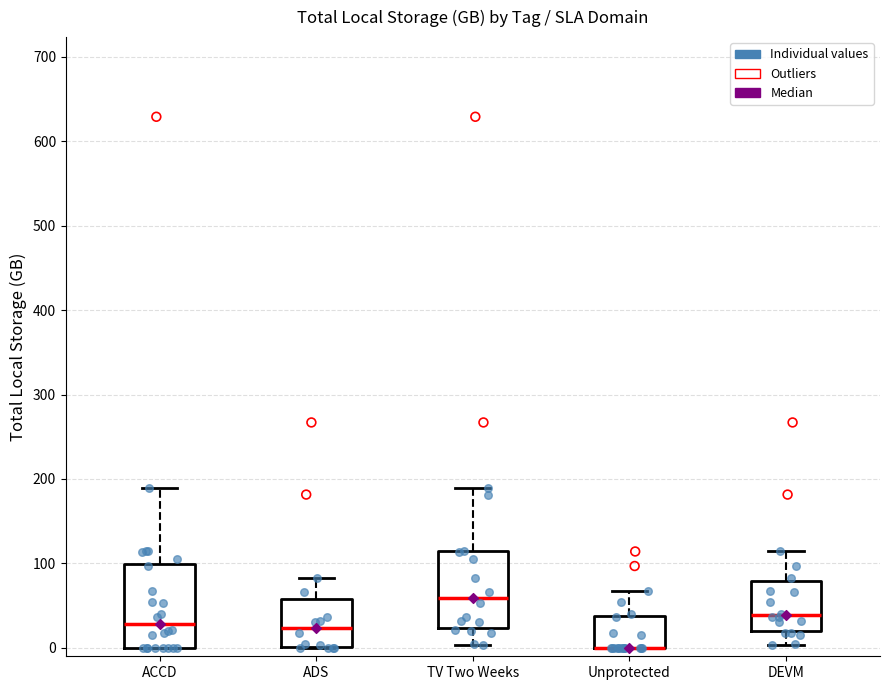

Reading left to right, transcribe this box plot: for each box, give where its median line is, the range the box spans, and where its two whiskers end, as read against the y-axis. The values are not printed on the chart, so give them approximately, as read against the axis.

ACCD: median 30, box 0 to 100, whiskers 0 to 190
ADS: median 20, box 0 to 60, whiskers 0 to 80
TV Two Weeks: median 60, box 20 to 110, whiskers 0 to 190
Unprotected: median 0 (drawn on the box's lower edge), box 0 to 40, whiskers 0 to 70
DEVM: median 40, box 20 to 80, whiskers 0 to 110